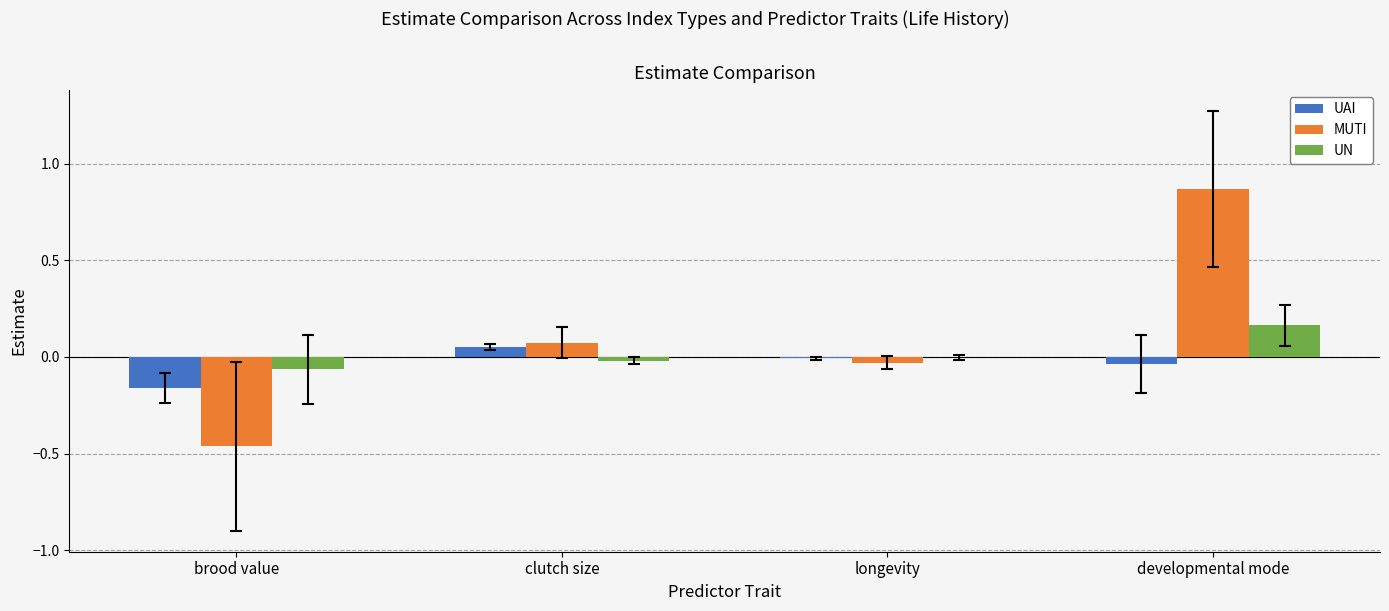

Between brood value and longevity, which series saw the biggest shift?

MUTI